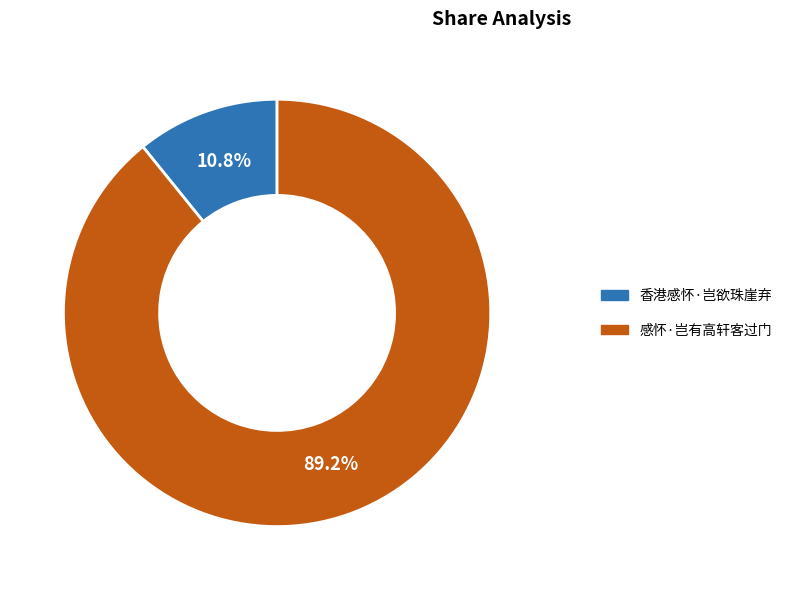

To the nearest percent, what is the combined percentage of 香港感怀·岂欲珠崖弃 and 感怀·岂有高轩客过门?

100%